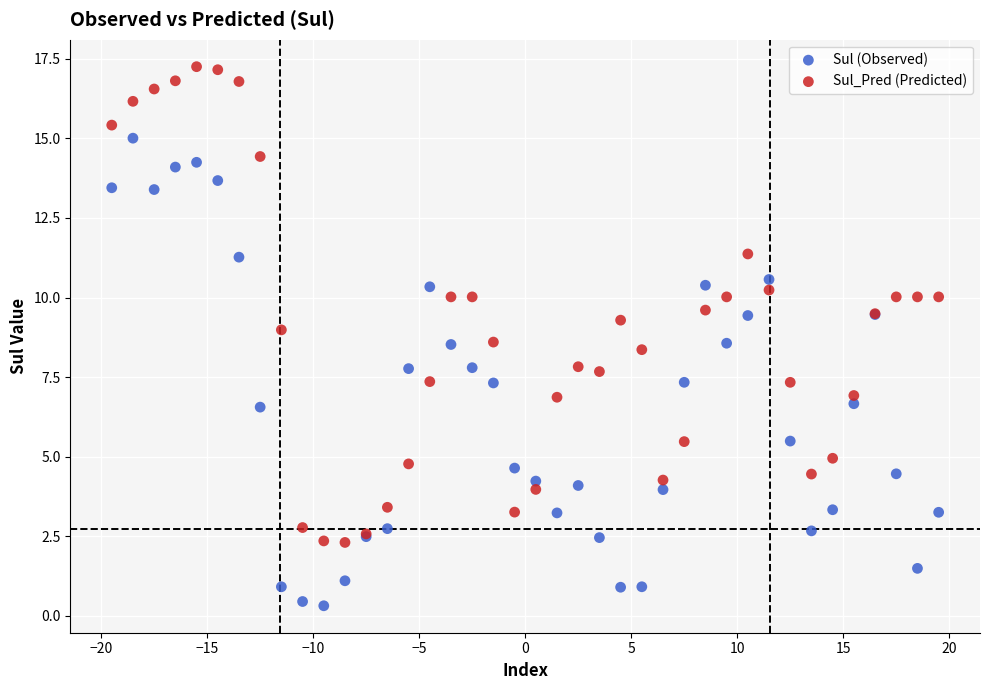

Which series reaches the minimum Y coordinate?

Sul (Observed)